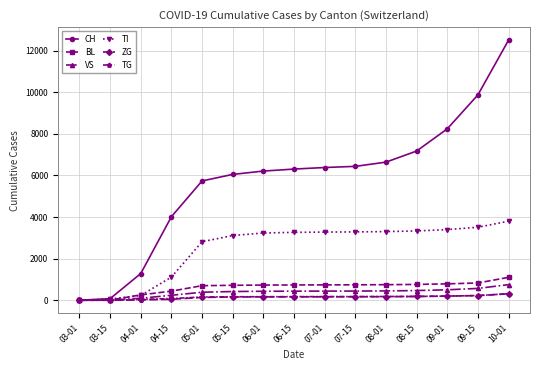

At how many categories does at least one series exceed 2139?

12